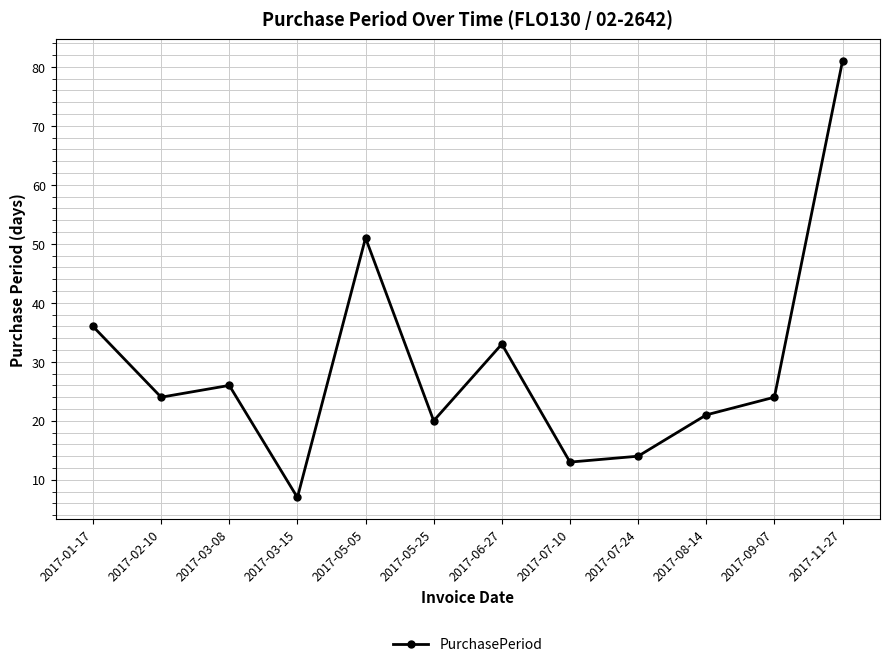

What position from the right is 2017-01-17?

12